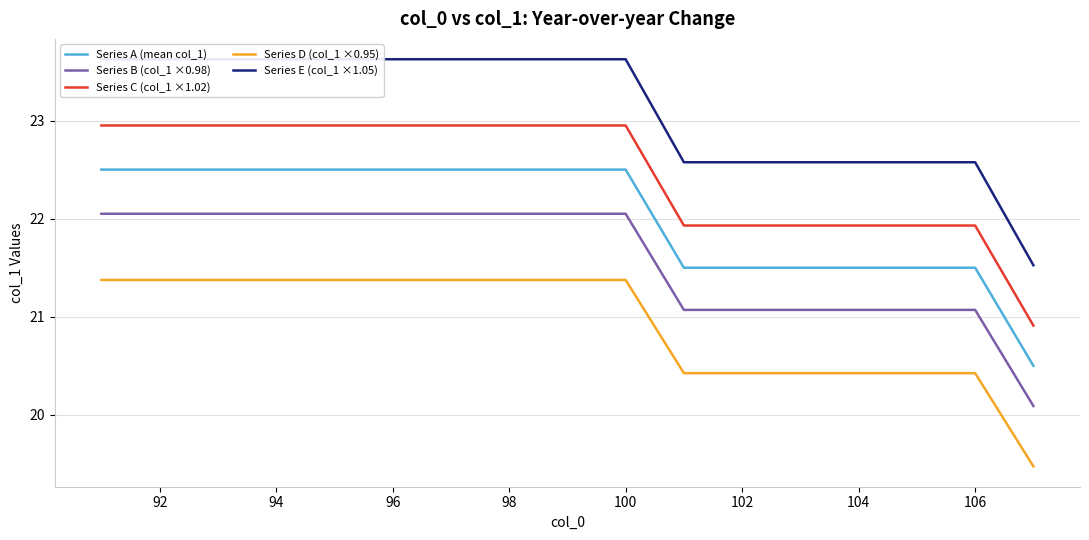

What is the highest value of the Series D (col_1 ×0.95) series?

21.4